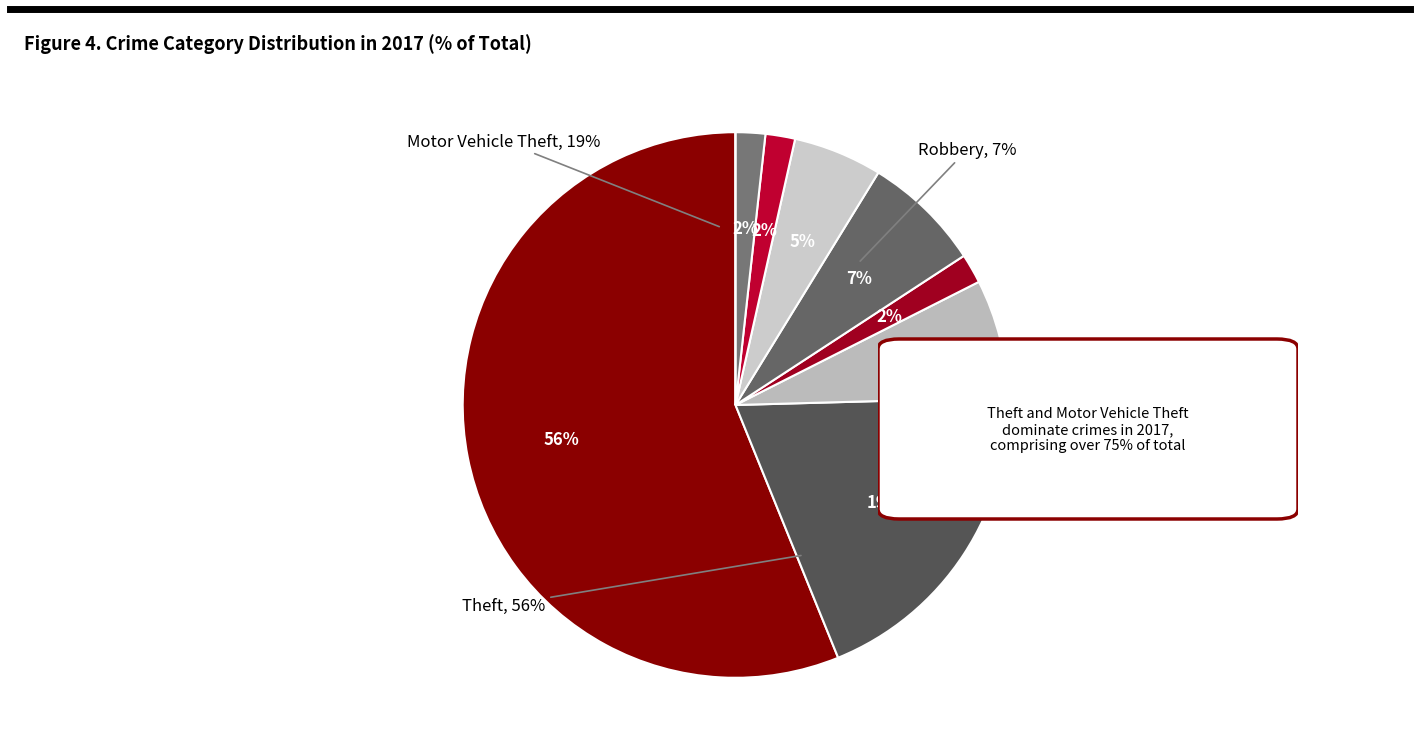

Which slice is the largest?

Theft